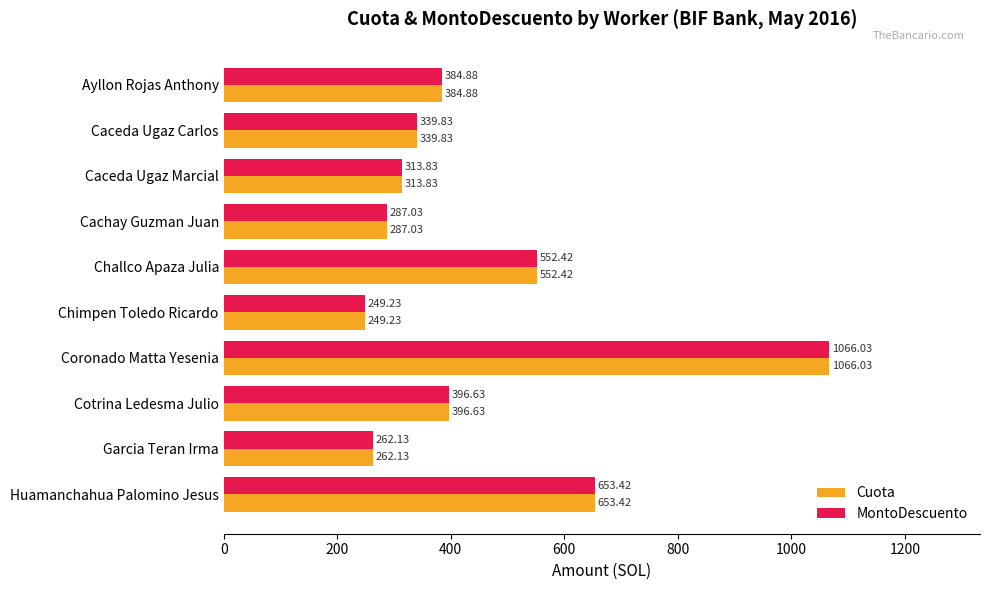

List the labels in order of MontoDescuento value, largest first.

Coronado Matta Yesenia, Huamanchahua Palomino Jesus, Challco Apaza Julia, Cotrina Ledesma Julio, Ayllon Rojas Anthony, Caceda Ugaz Carlos, Caceda Ugaz Marcial, Cachay Guzman Juan, Garcia Teran Irma, Chimpen Toledo Ricardo